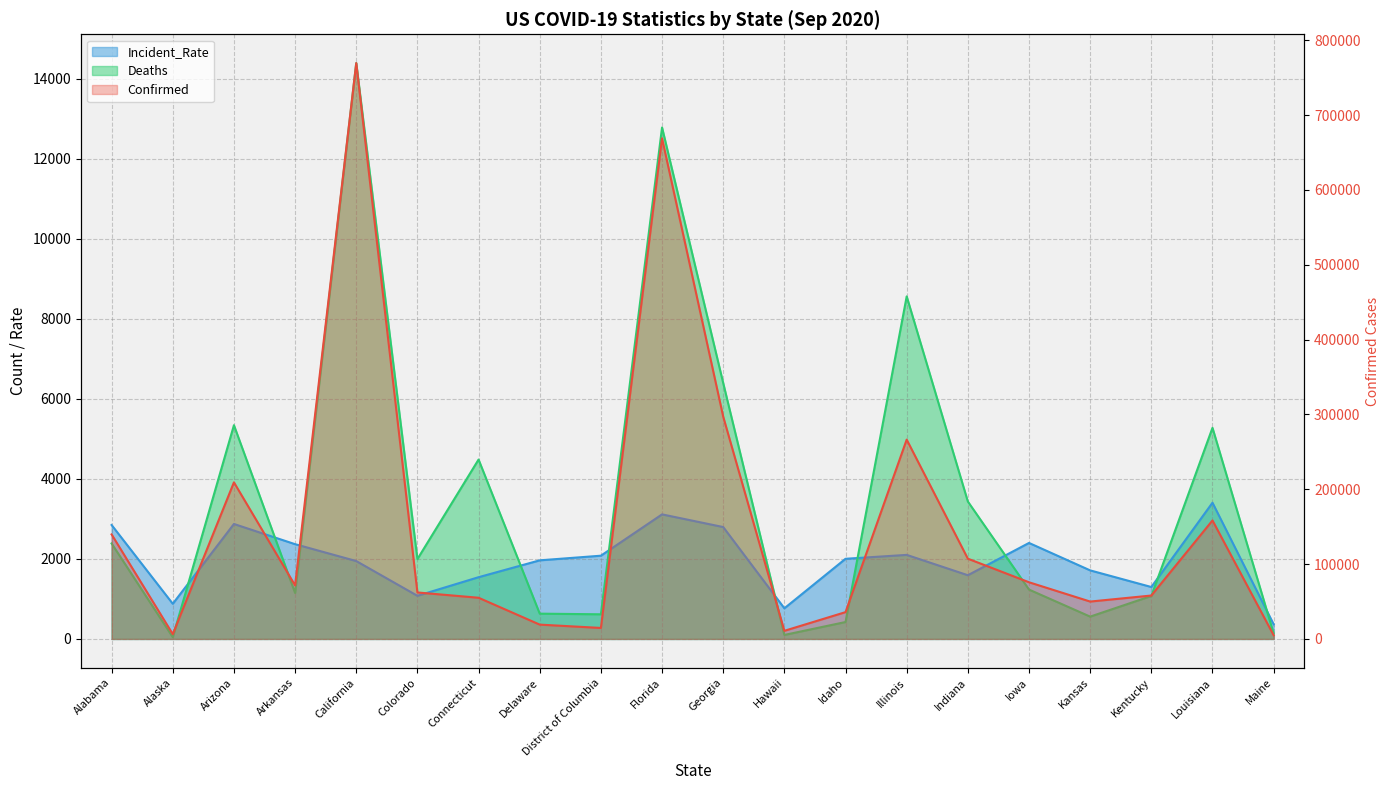

What is the value of the Deaths point at the 7th from the left?

4485.0